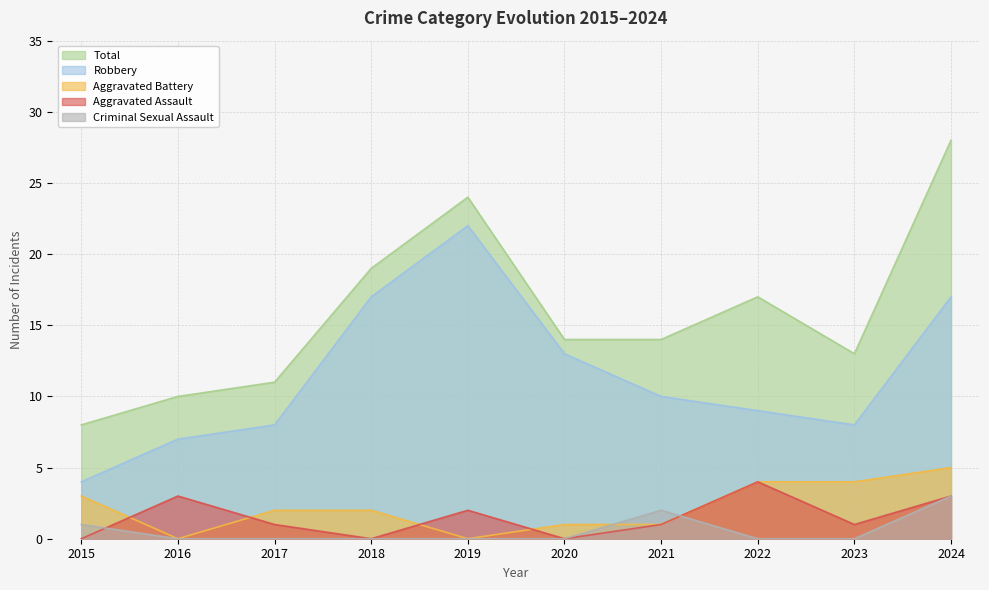

Reading left to right, extract all data points from this chart.

Aggravated Assault: 2015=0	2016=3	2017=1	2018=0	2019=2	2020=0	2021=1	2022=4	2023=1	2024=3
Aggravated Battery: 2015=3	2016=0	2017=2	2018=2	2019=0	2020=1	2021=1	2022=4	2023=4	2024=5
Criminal Sexual Assault: 2015=1	2016=0	2017=0	2018=0	2019=0	2020=0	2021=2	2022=0	2023=0	2024=3
Robbery: 2015=4	2016=7	2017=8	2018=17	2019=22	2020=13	2021=10	2022=9	2023=8	2024=17
Total: 2015=8	2016=10	2017=11	2018=19	2019=24	2020=14	2021=14	2022=17	2023=13	2024=28